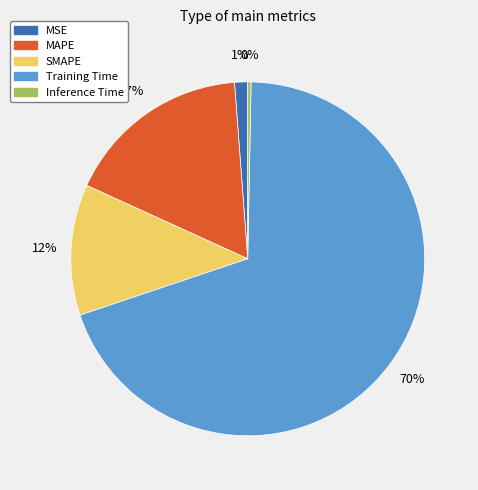

Between SMAPE and MSE, which is larger?

SMAPE